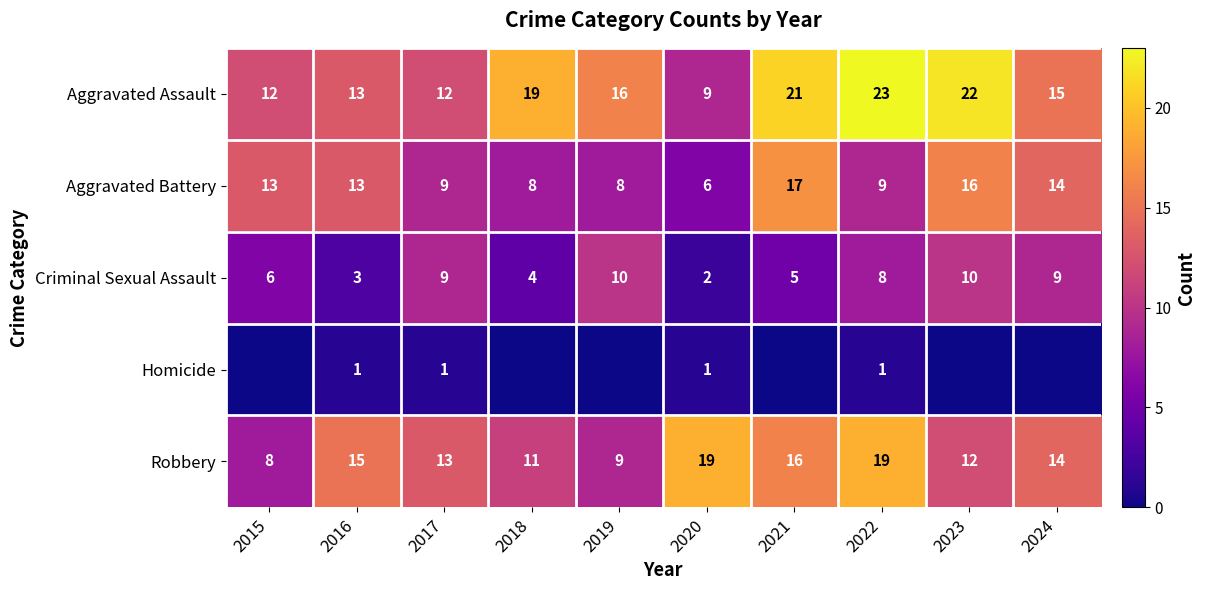

Between 2015 and 2021, which is larger?

2021